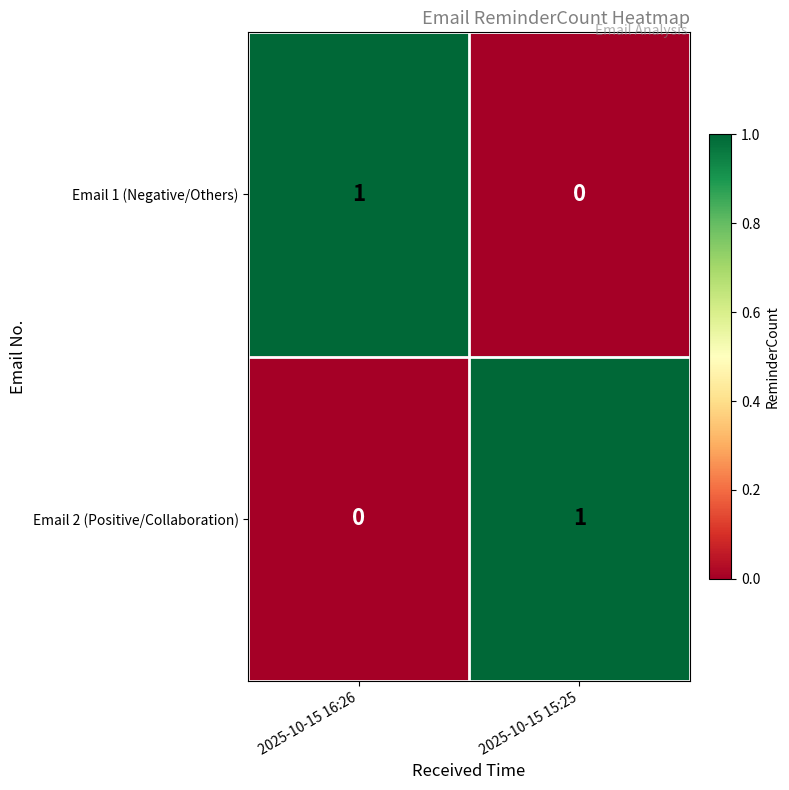

Is it true that Email 2 (Positive/Collaboration) equals 1 at 2025-10-15 15:25?

True